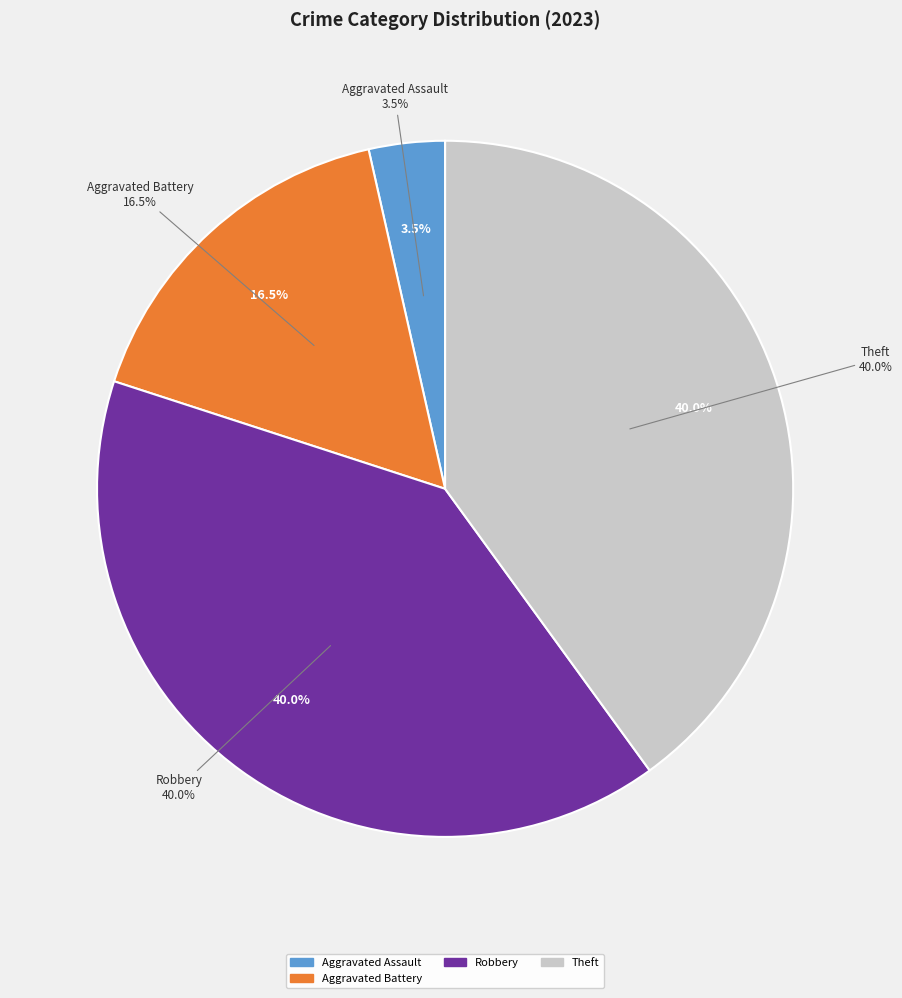

The Homicide slice represents 7% of the pie. True or false?

False